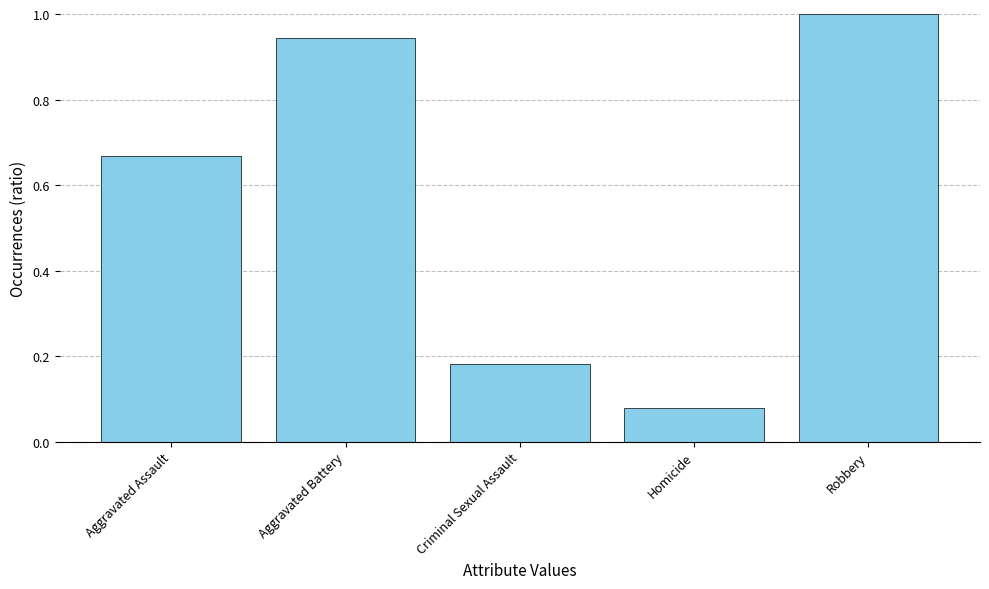

True or false: the data shows 1.1 at Aggravated Assault.

False